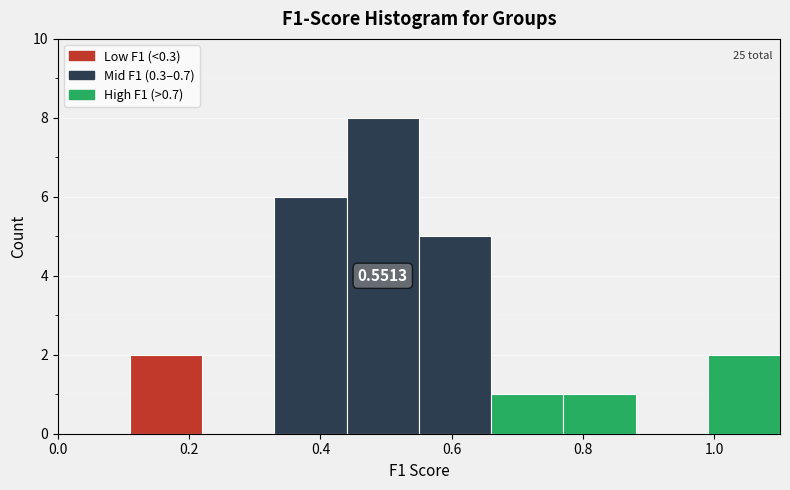

Over which range of the x-axis is the bar tallest?

0.44 to 0.55